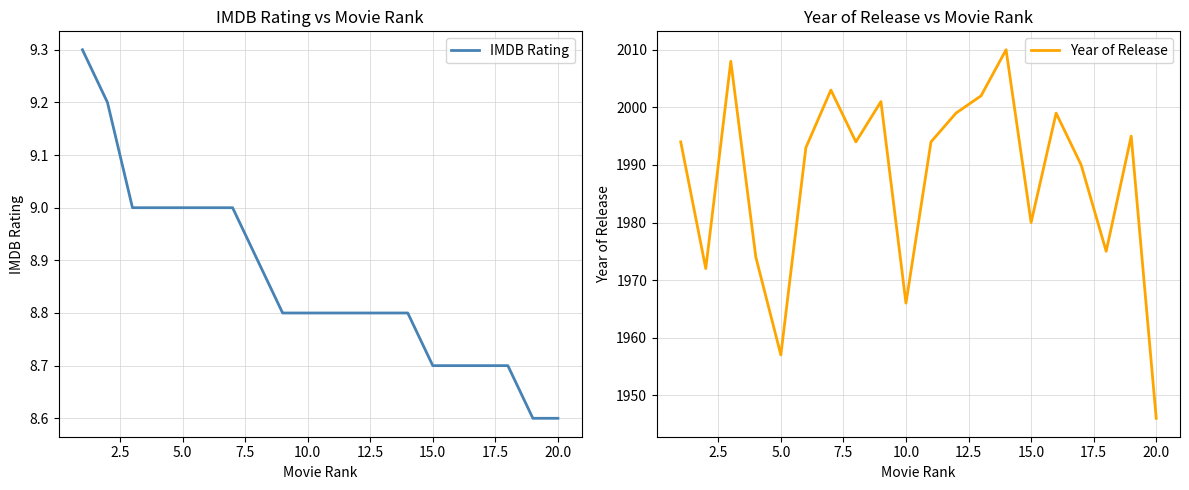

The IMDB Rating series shows 8.7 at 15.0. True or false?

True